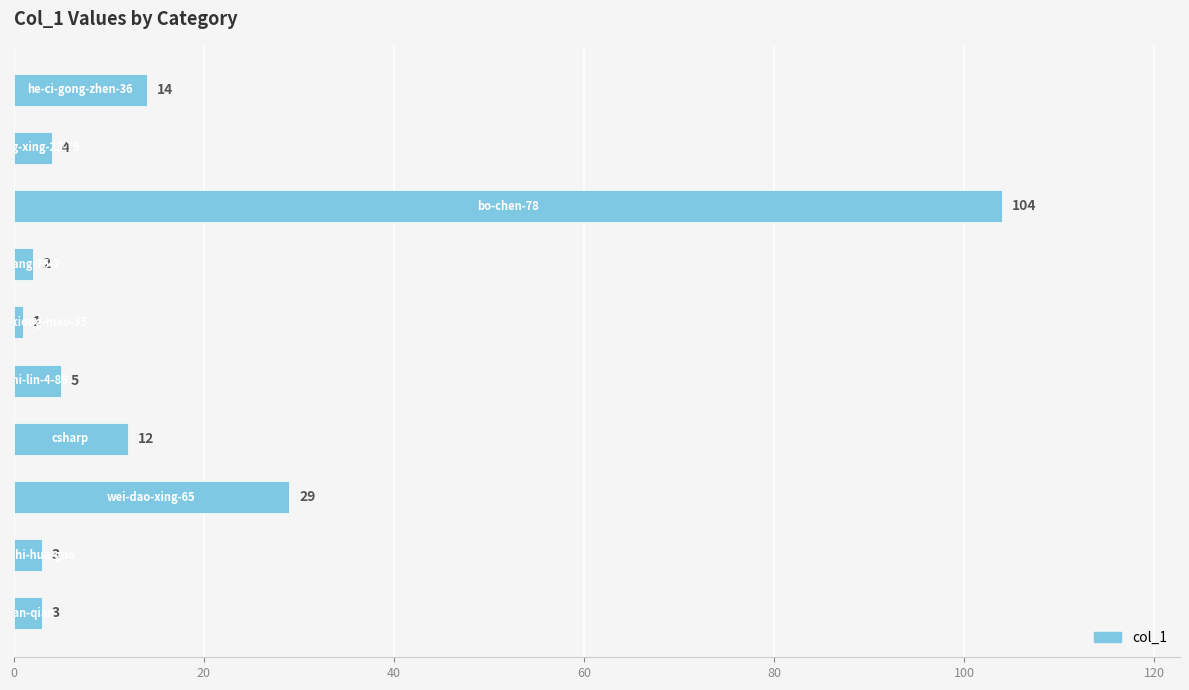

What is the value of the 10th bar from the top?

3